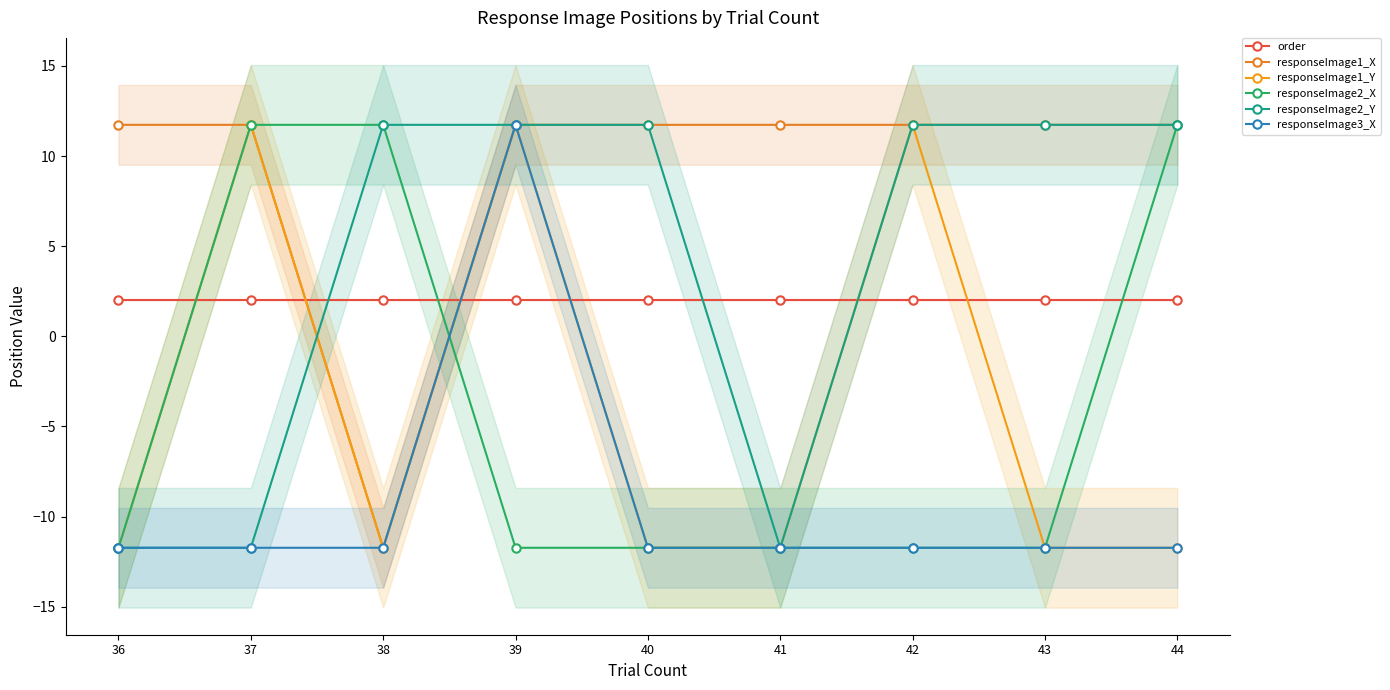

The value of responseImage2_Y at 42 is 4.3. True or false?

False